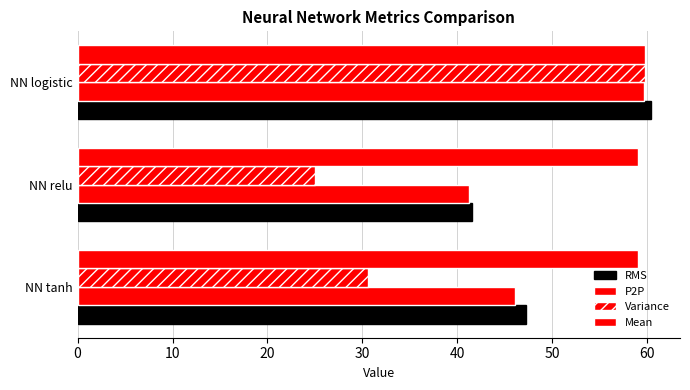

How many data points in RMS are above 47?

2